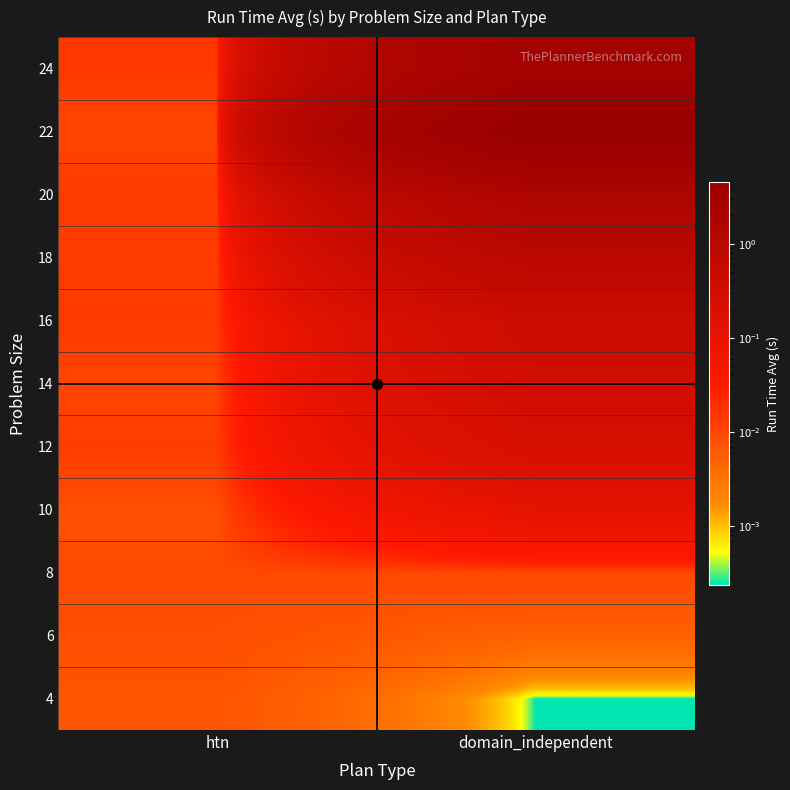

Reading left to right, extract all data points from this chart.

4: htn=0.0	domain_independent=0.0
6: htn=0.0	domain_independent=0.0
8: htn=0.0	domain_independent=0.0
10: htn=0.0	domain_independent=0.1
12: htn=0.0	domain_independent=0.2
14: htn=0.0	domain_independent=0.3
16: htn=0.0	domain_independent=0.4
18: htn=0.0	domain_independent=0.8
20: htn=0.0	domain_independent=1.6
22: htn=0.0	domain_independent=4.5
24: htn=0.0	domain_independent=2.7